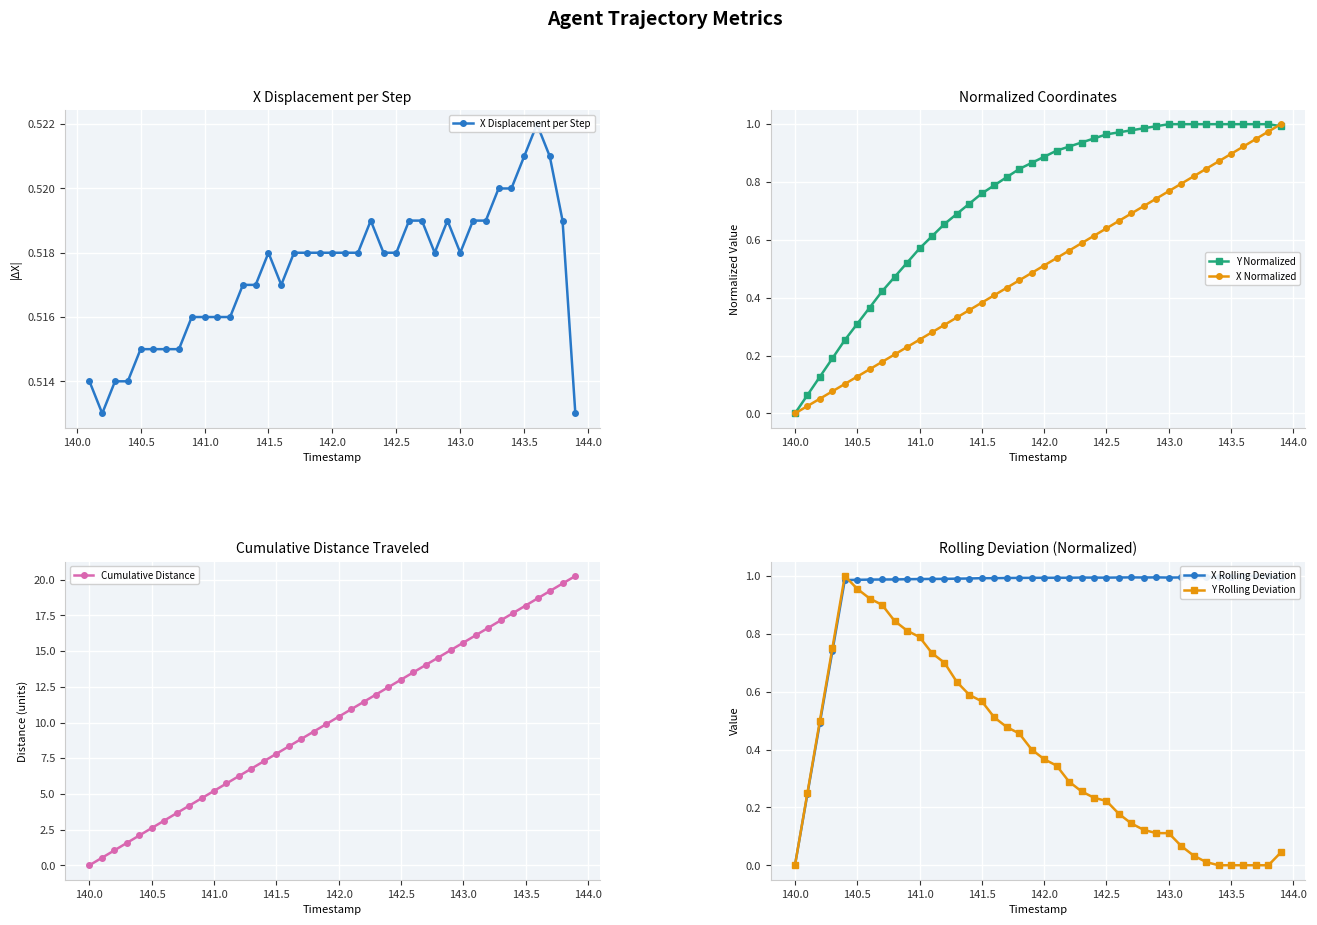

What is the sum of all Y values?

29.5